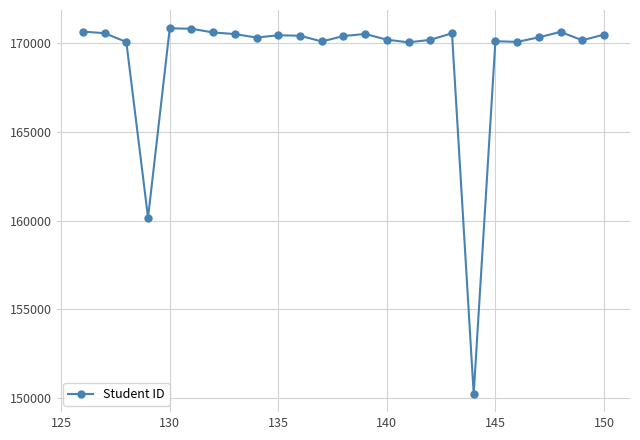

What is the value of the 4th point from the left?

160159